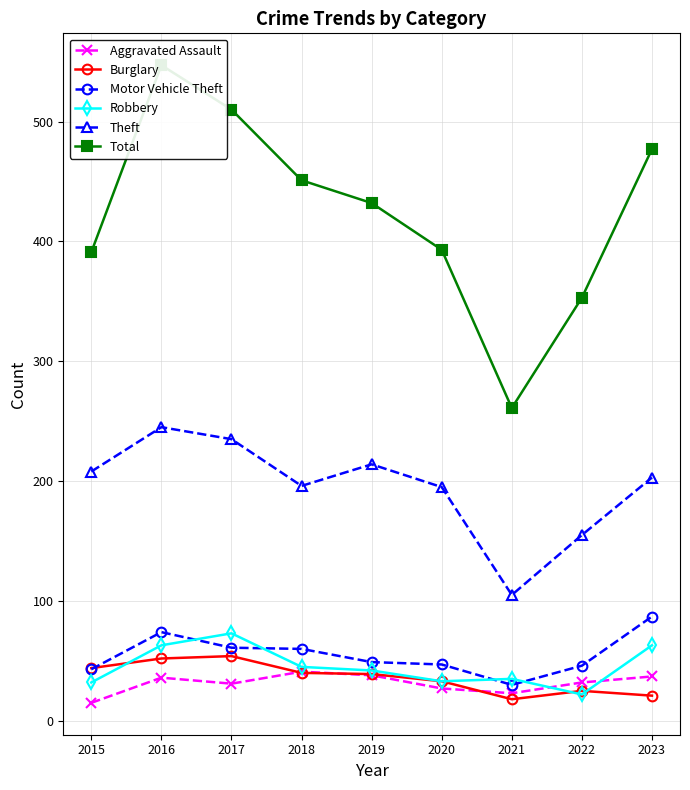

How many intersections are there between Aggravated Assault and Burglary?

3